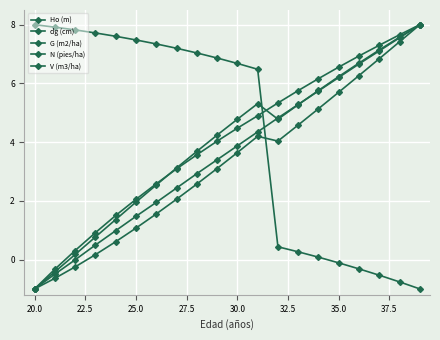

How many lines are shown in the chart?

5